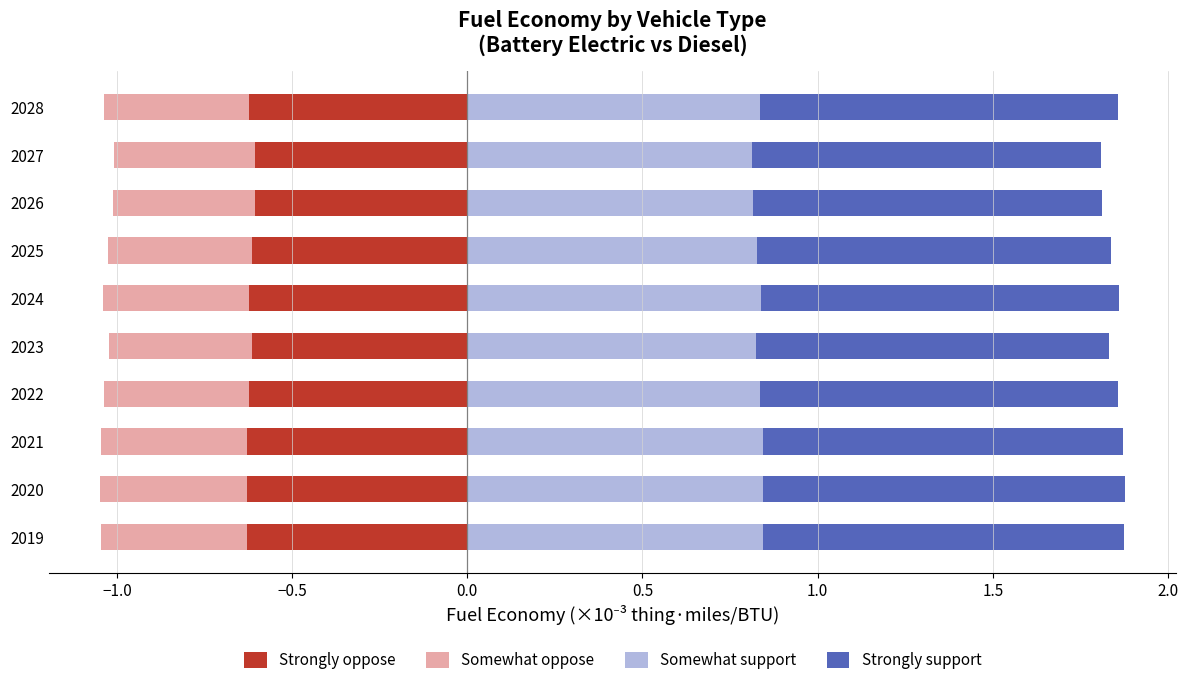

What is the approximate value of Somewhat support at 2028?

0.8